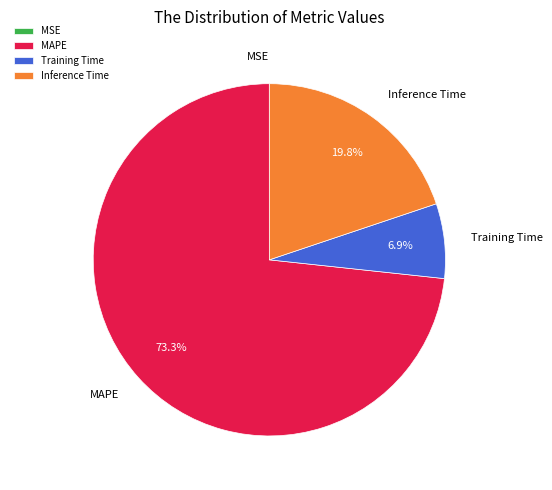

Is it true that Inference Time is 20% of the pie?

True